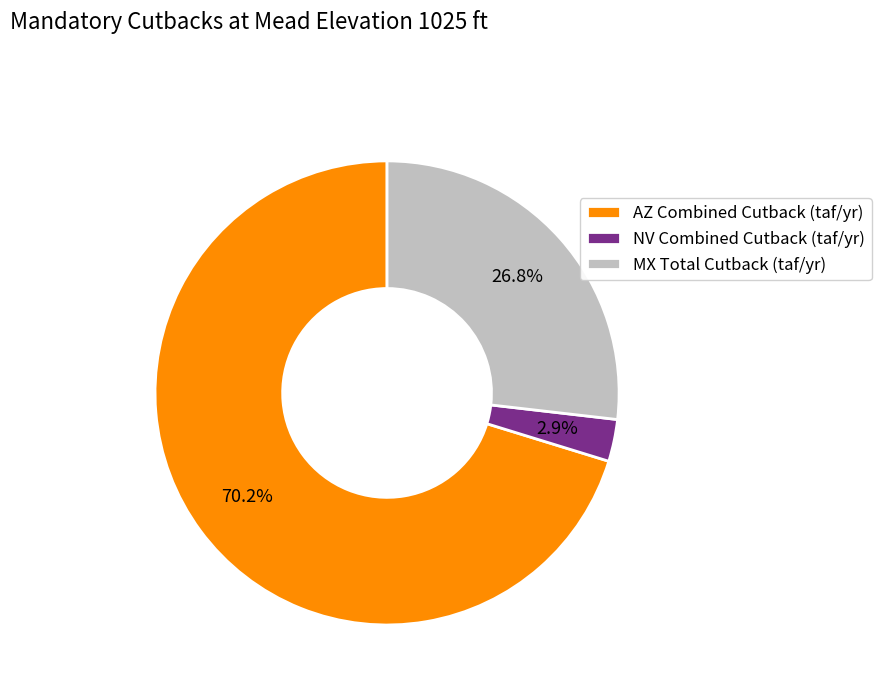

Between MX Total Cutback (taf/yr) and AZ Combined Cutback (taf/yr), which is larger?

AZ Combined Cutback (taf/yr)